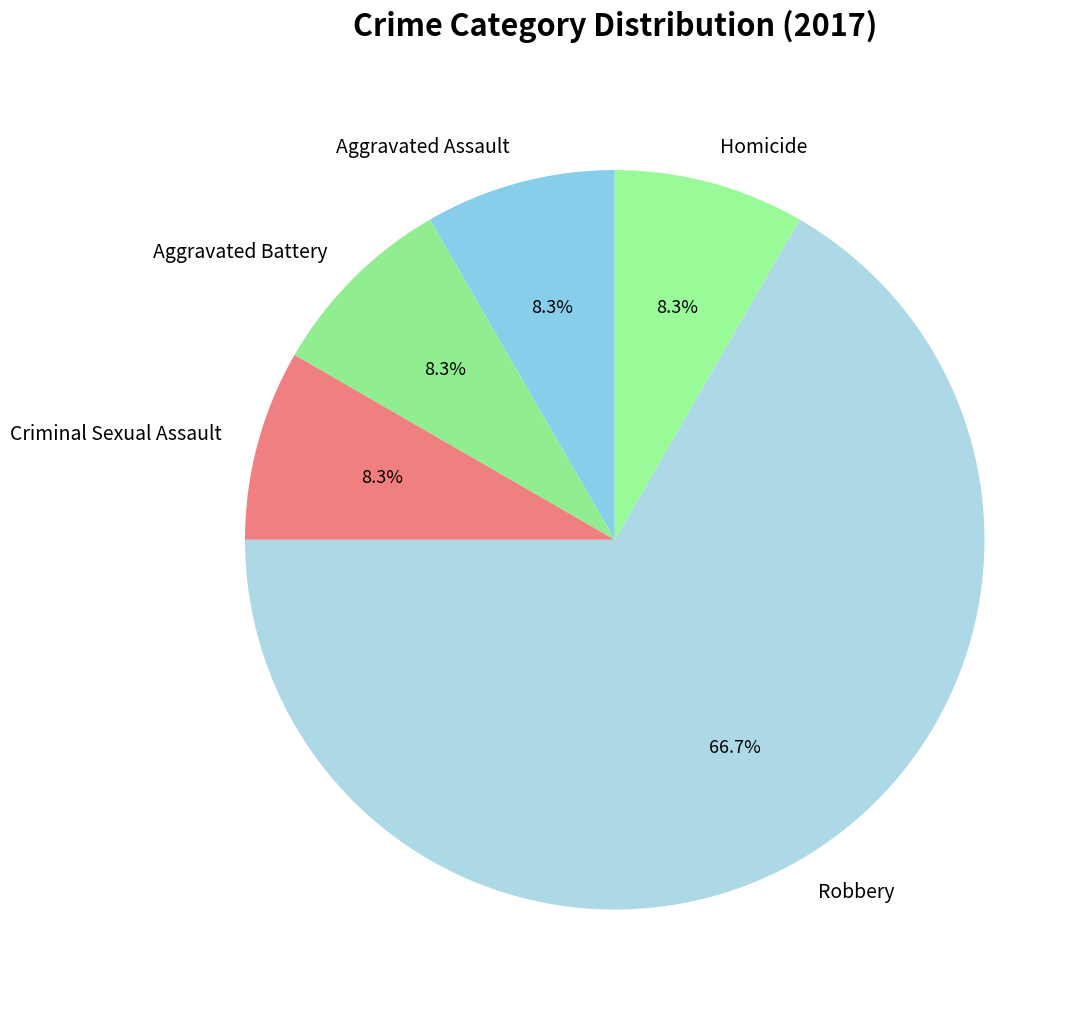

Approximately how many times larger is the value at Criminal Sexual Assault compared to Aggravated Assault?

1.0